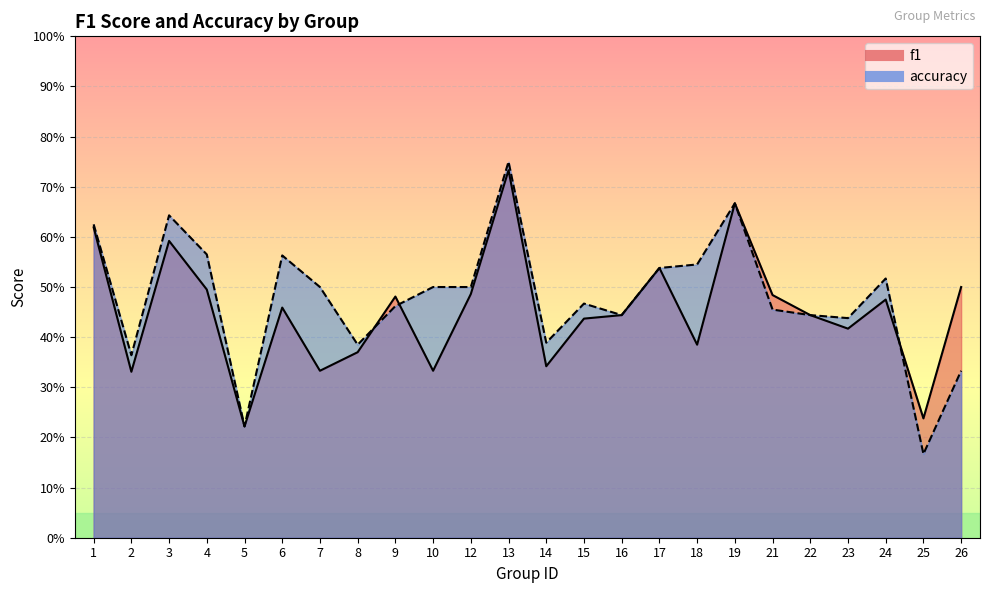

Between 8 and 2, which is larger?

8